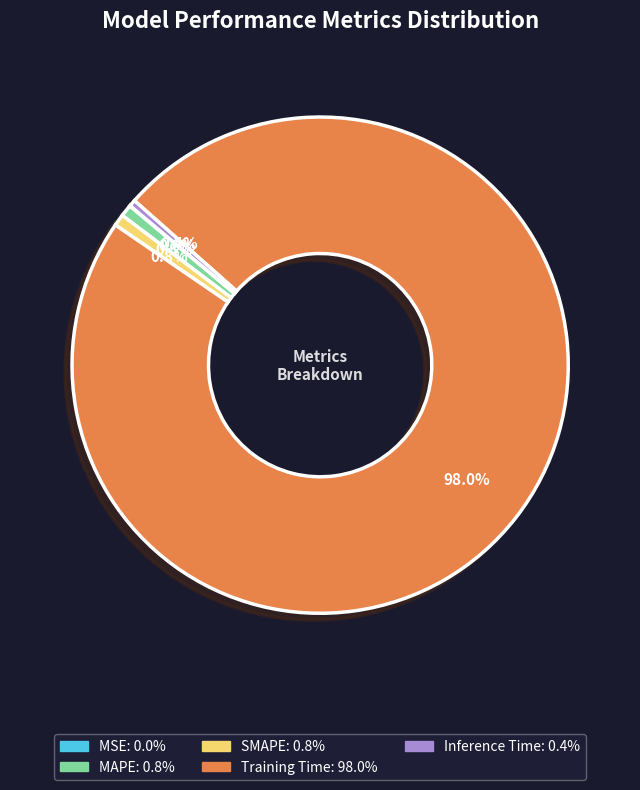

What percentage do Inference Time and Training Time together represent?

98.4%